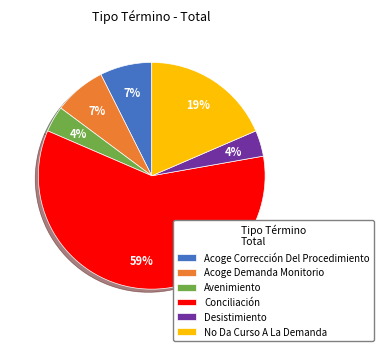

How many slices are in this pie chart?

6